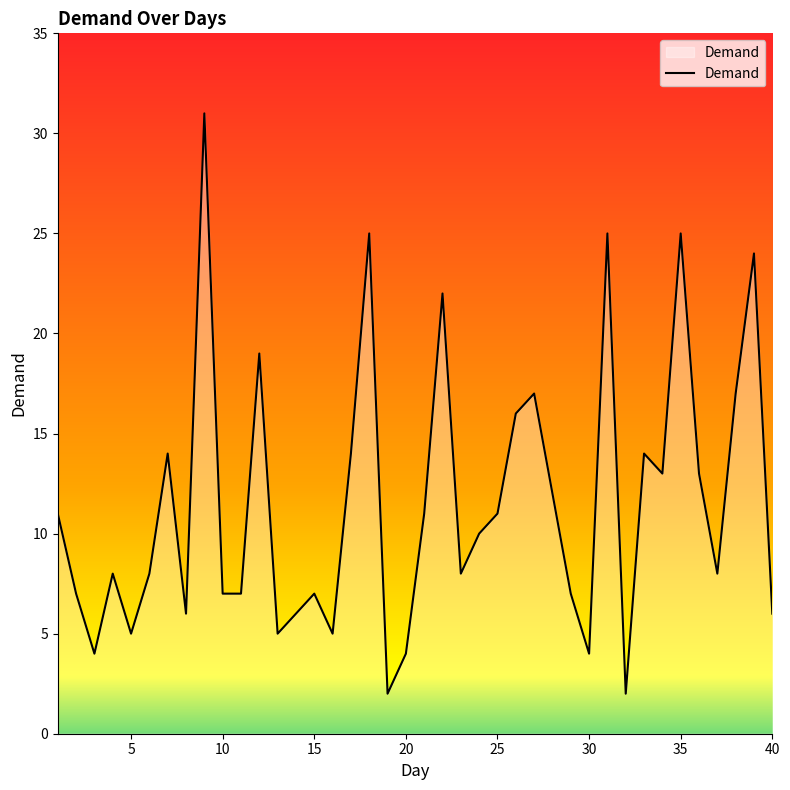

What is the difference between the maximum and minimum values?

29